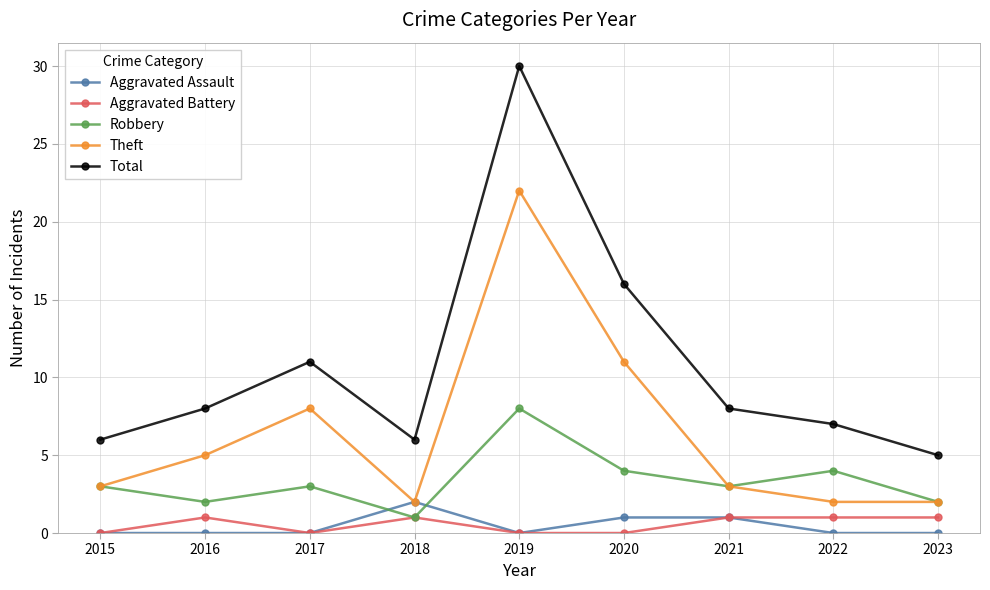

Which category has the highest value in the Theft series?

2019